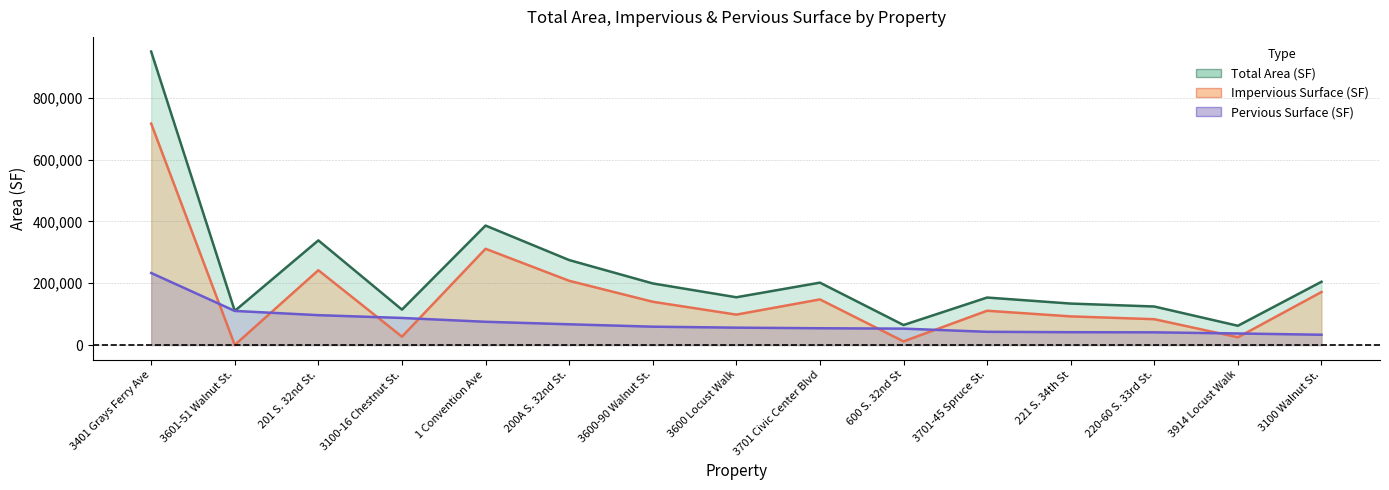

At how many categories does at least one series exceed 501138?

1